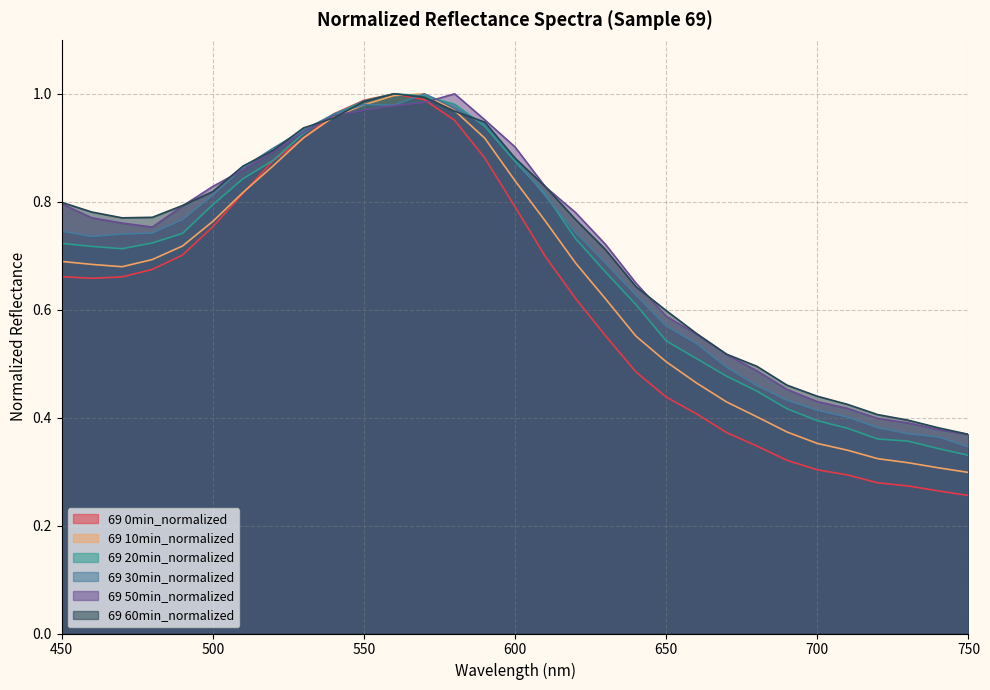

Between which two adjacent categories do 69 0min_normalized and 69 10min_normalized first intersect?

510 and 520